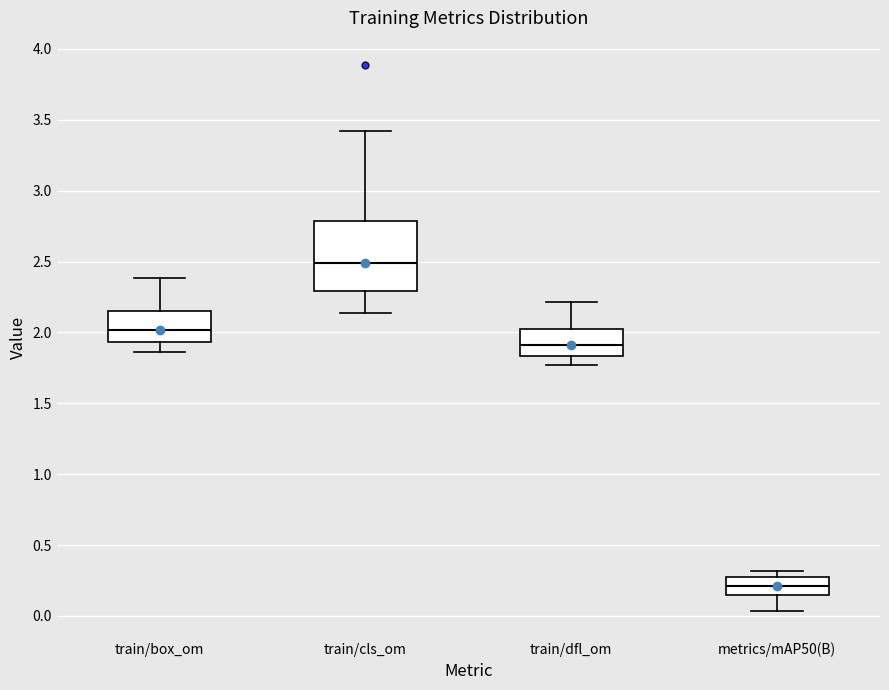

Which box's median line is the lowest?

metrics/mAP50(B)